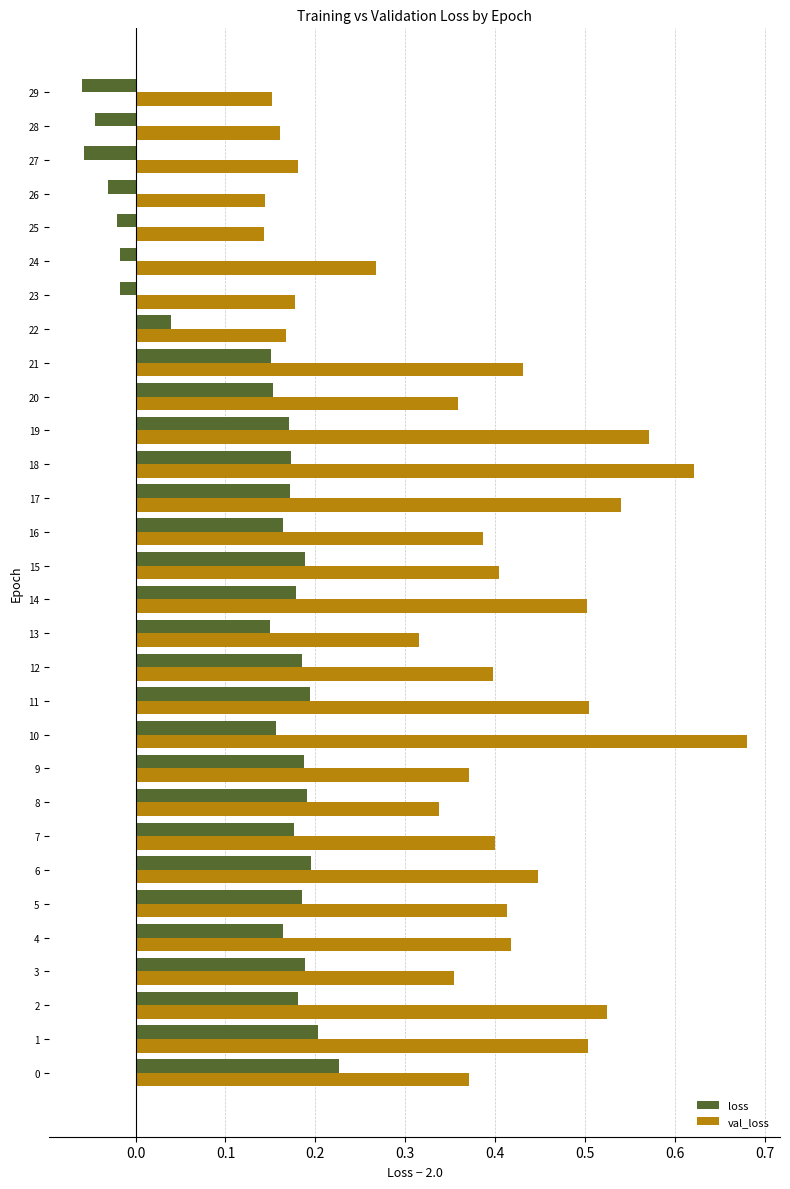

Is it true that val_loss equals 0.2 at 22?

True